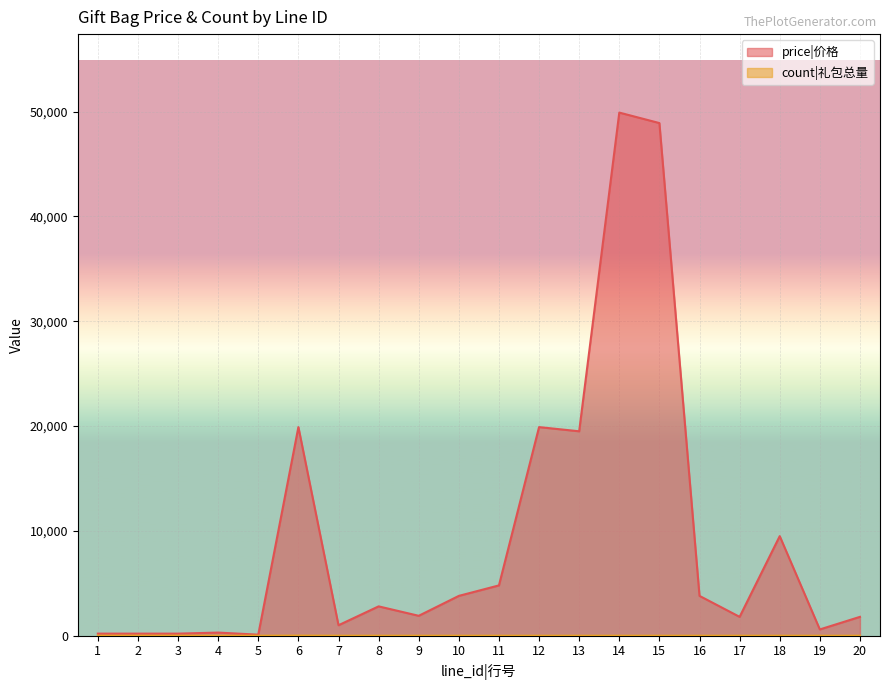

At which label does price|价格 reach its minimum?

5